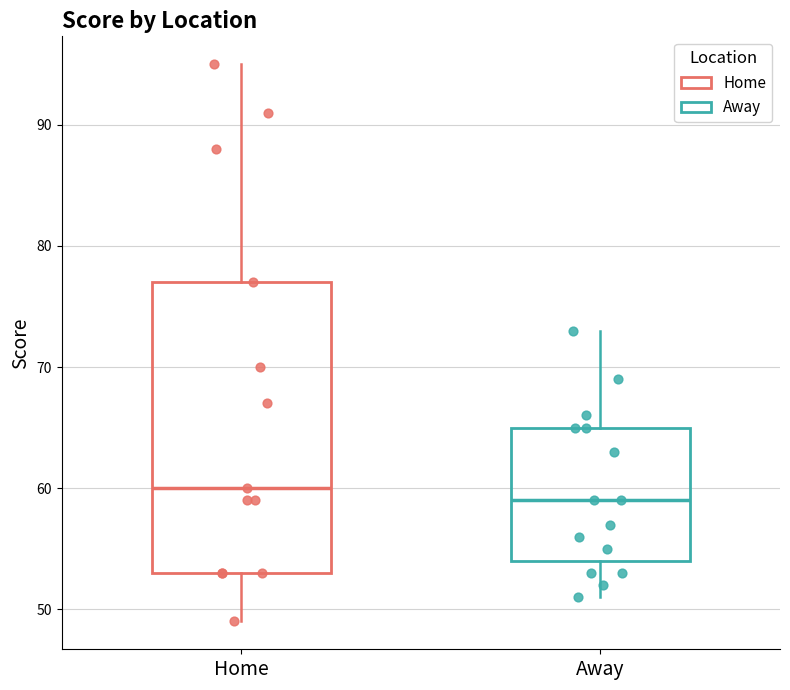

Reading left to right, read every box against the y-axis: the position of its median line, the range the box covers, and the ends of its whiskers. The values are not printed on the chart, so give them approximately, as read against the axis.

Home: median 60, box 53 to 77, whiskers 49 to 95
Away: median 59, box 54 to 65, whiskers 51 to 73